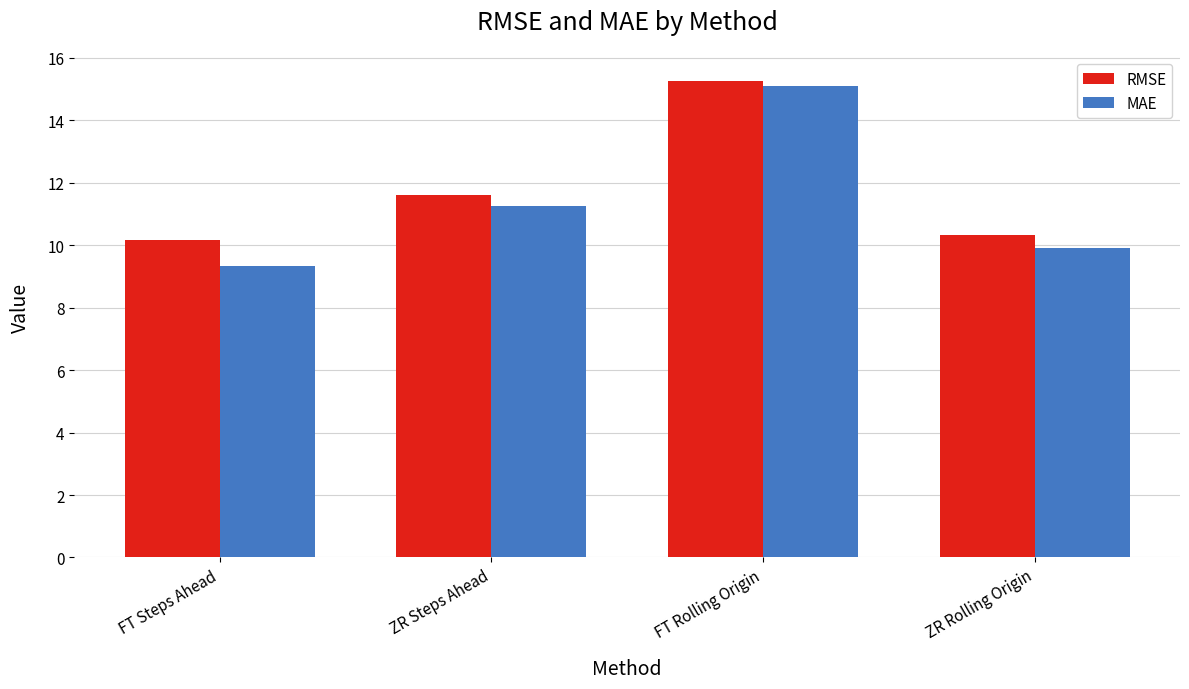

Which series changed the most between FT Rolling Origin and ZR Rolling Origin?

MAE